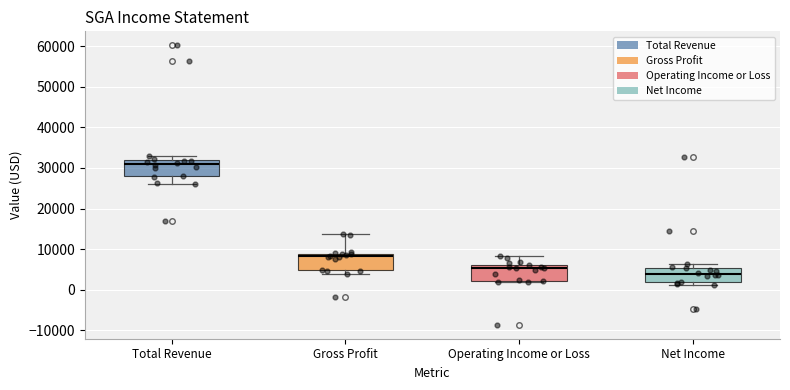

Reading left to right, transcribe this box plot: for each box, give where its median line is, the range the box spans, and where its two whiskers end, as read against the y-axis. The values are not printed on the chart, so give them approximately, as read against the axis.

Total Revenue: median 31000, box 28000 to 32000, whiskers 26000 to 33000
Gross Profit: median 8000, box 5000 to 9000, whiskers 4000 to 14000
Operating Income or Loss: median 5000, box 2000 to 6000, whiskers 2000 (just below the box's lower edge) to 8000
Net Income: median 4000, box 2000 to 5000, whiskers 1000 to 6000